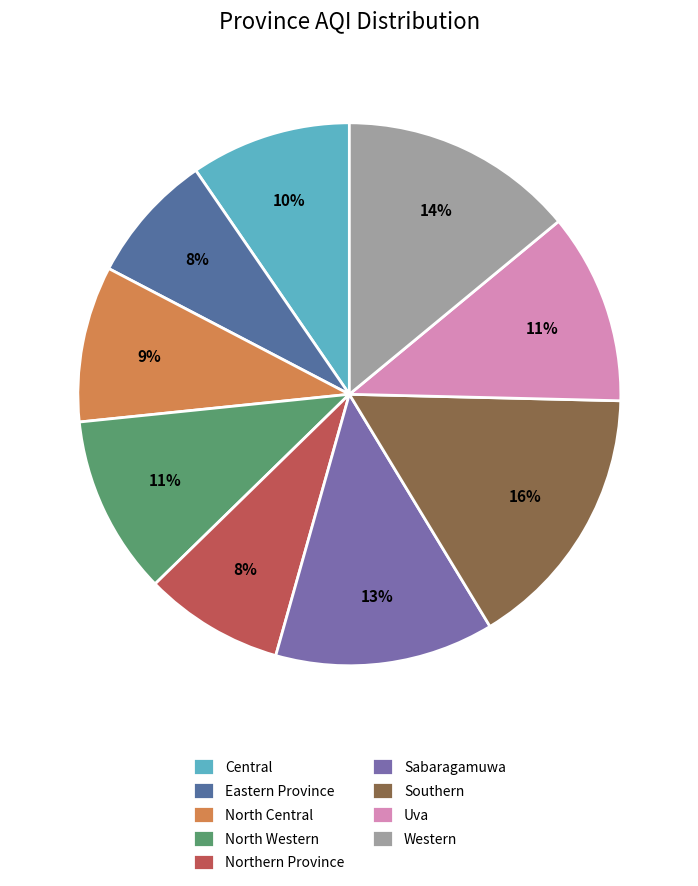

To the nearest percent, what is the average slice percentage?

11%